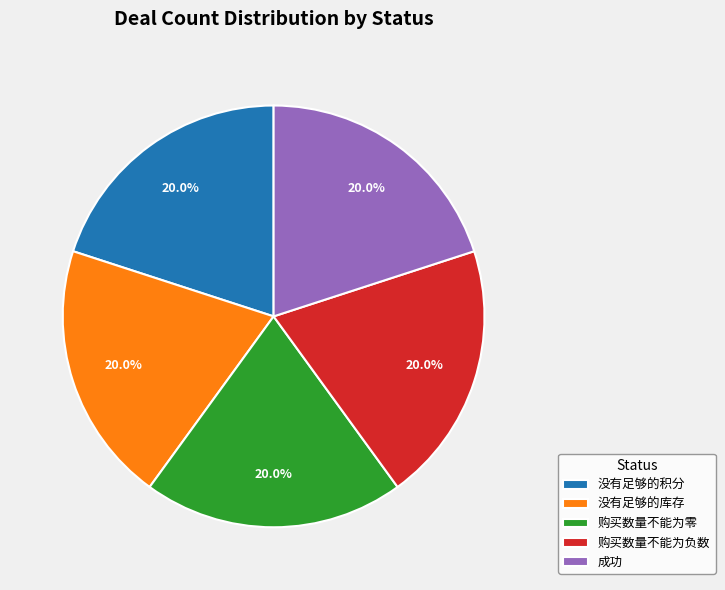

To the nearest percent, what portion does 购买数量不能为负数 represent?

20%